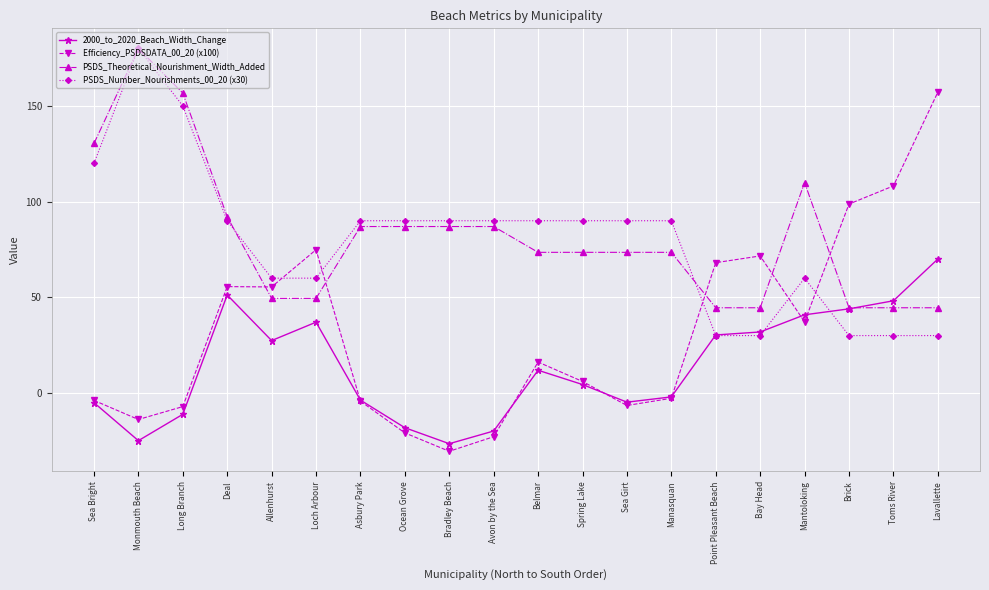

What is the average value of the PSDS_Theoretical_Nourishment_Width_Added series?

81.6